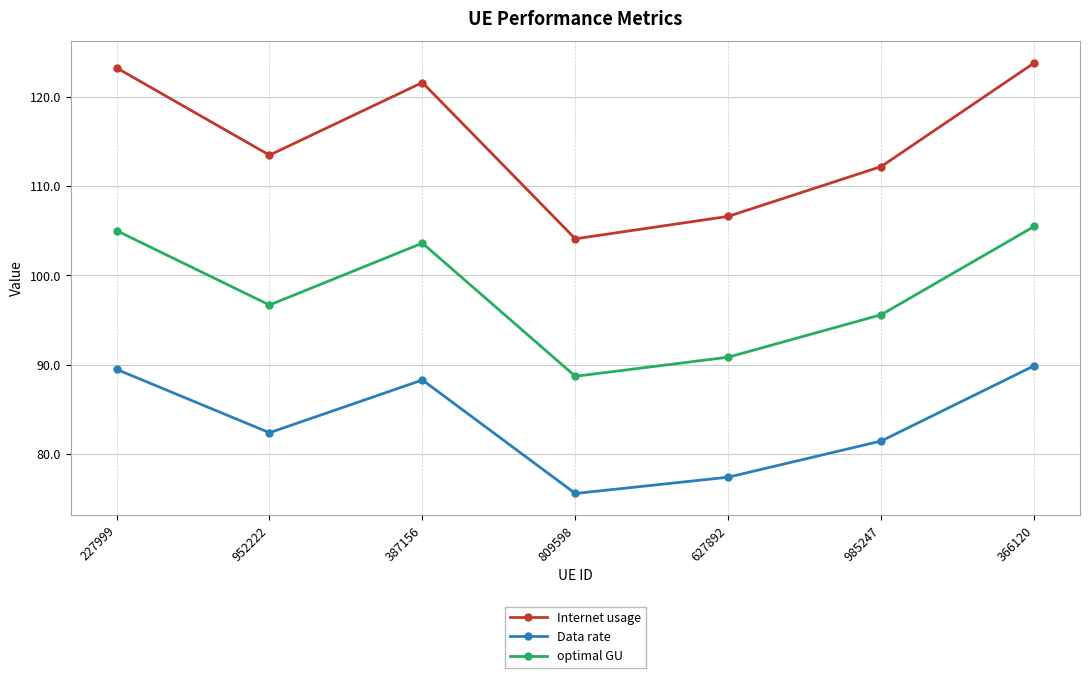

Reading left to right, extract all data points from this chart.

Internet usage: 123.2	113.5	121.6	104.1	106.6	112.2	123.8
Data rate: 89.5	82.4	88.3	75.6	77.4	81.5	89.9
optimal GU: 105.0	96.7	103.6	88.7	90.9	95.6	105.5